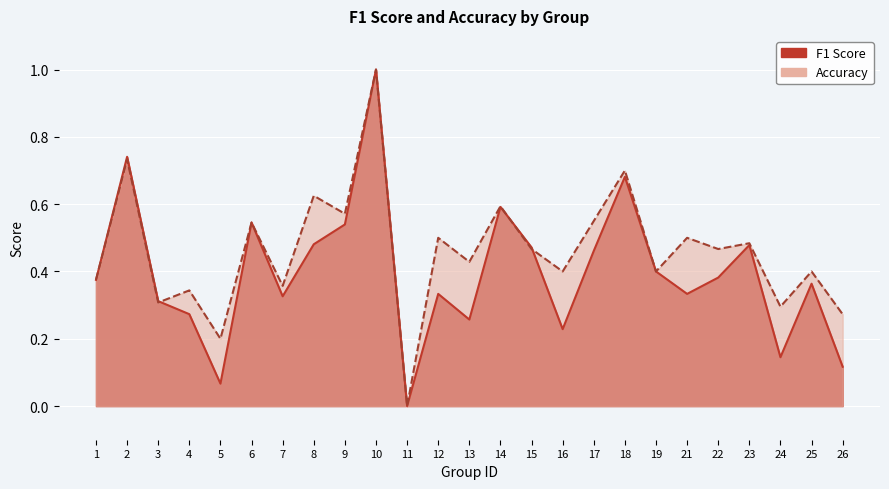

Count the Accuracy values in the range 0 to 1.

25